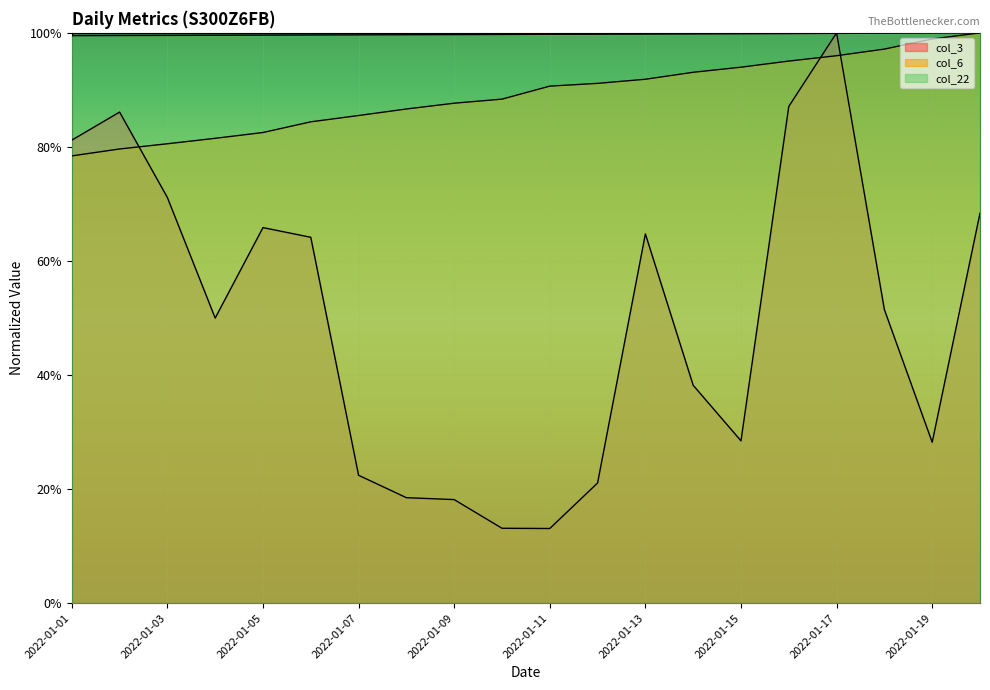

True or false: col_22 and col_6 cross at least once.

False